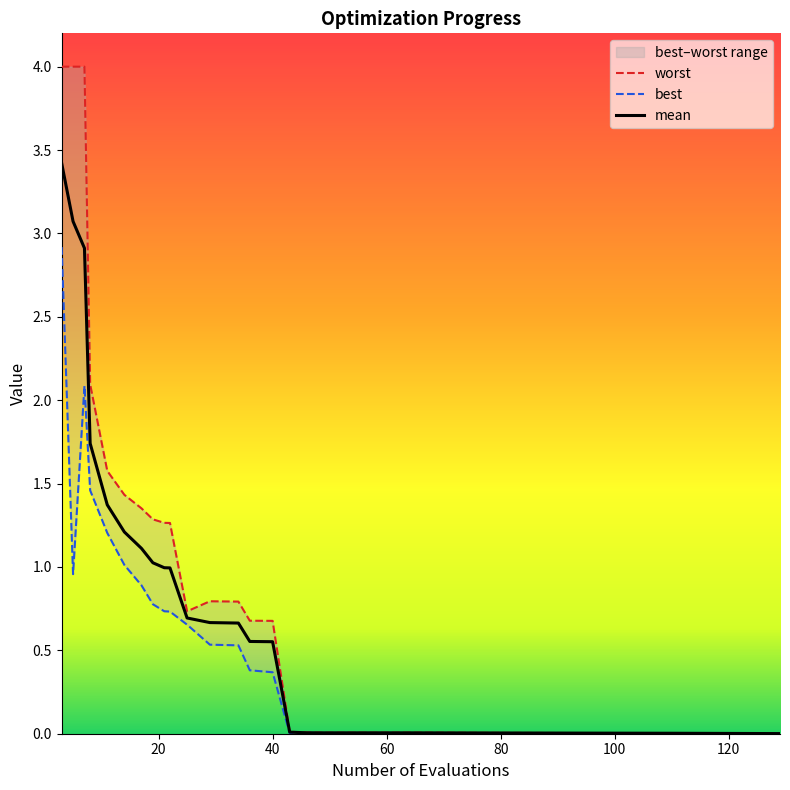

What is the maximum value shown in the chart?

4.0